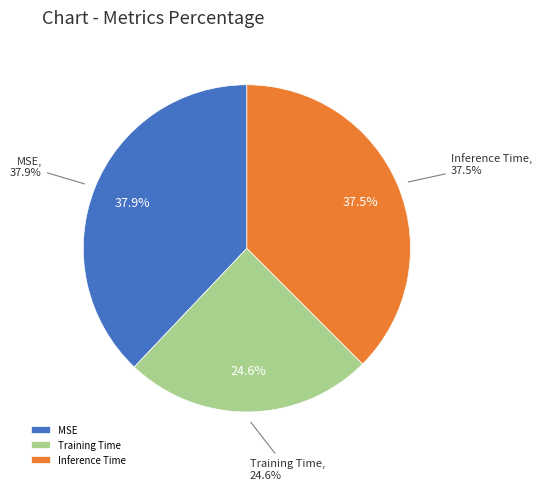

How many slices are in this pie chart?

3